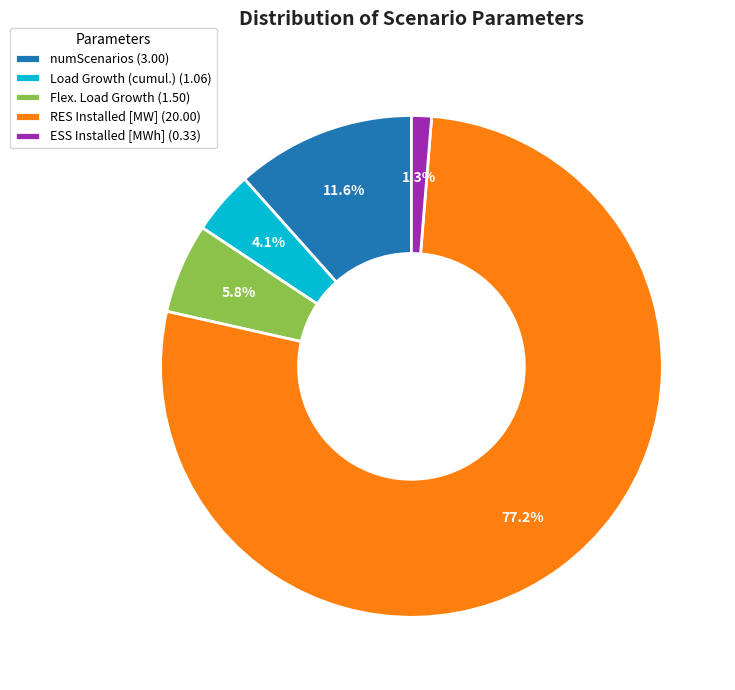

What percentage is the numScenarios slice, to the nearest percent?

12%